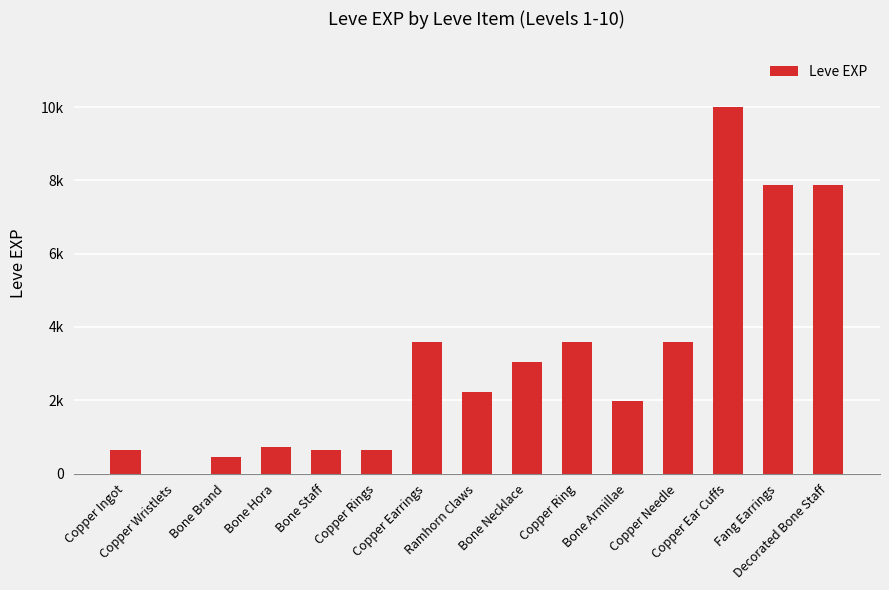

What is the greatest value displayed?

9990